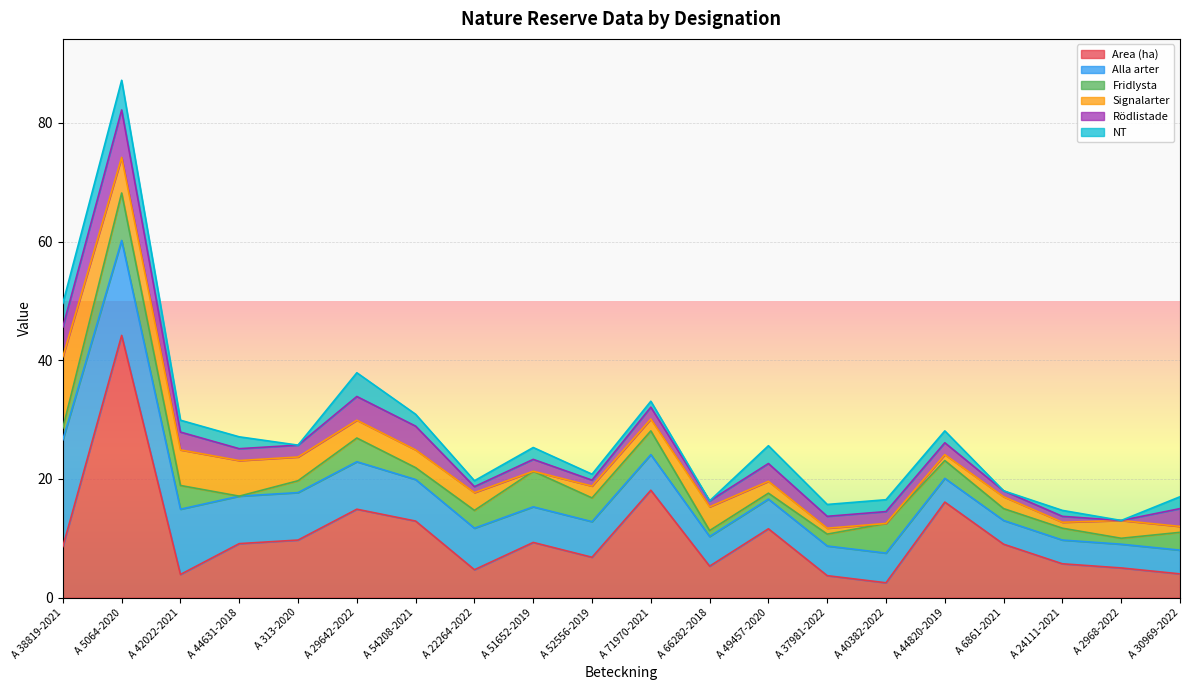

At which label is NT closest to 2?

A 42022-2021